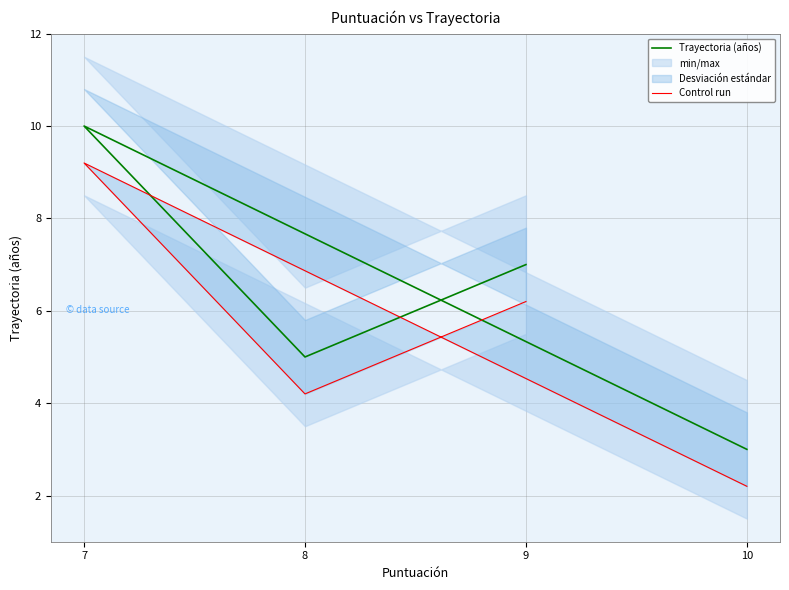

What is the label of the 4th point from the left?

10